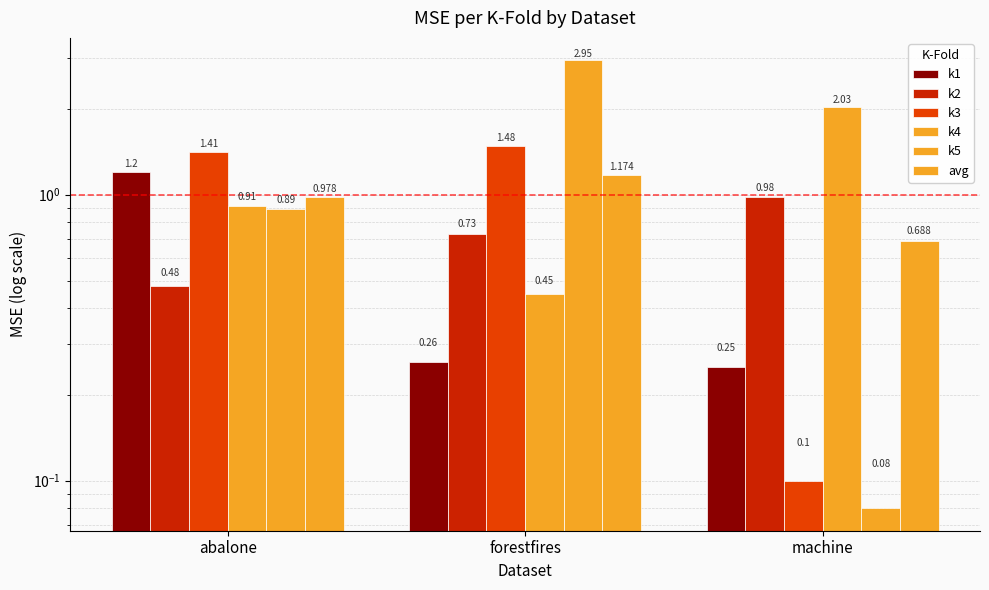

What is the difference between the highest and lowest values at abalone?

0.9